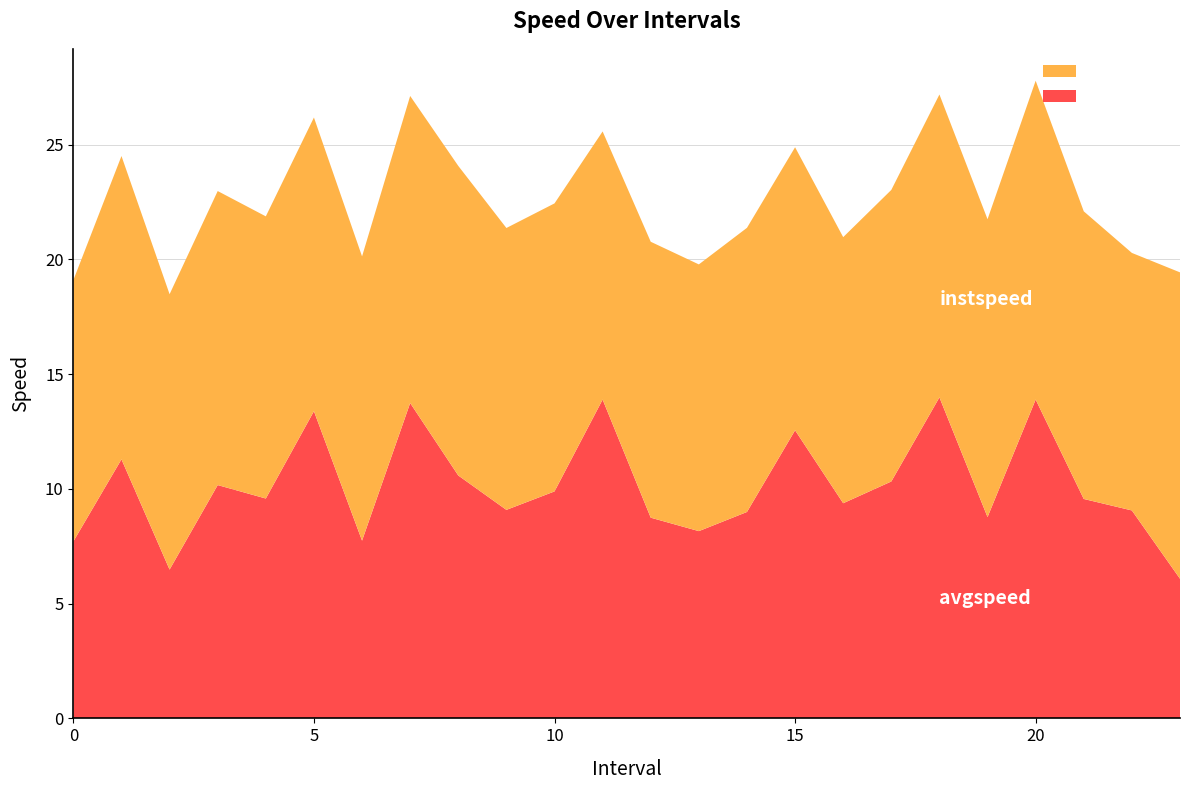

Reading left to right, extract all data points from this chart.

instspeed: 11.4	13.2	12.0	12.8	12.3	12.8	12.4	13.4	13.5	12.3	12.5	11.7	12.0	11.6	12.4	12.3	11.6	12.7	13.2	13.0	13.9	12.5	11.2	13.3
avgspeed: 7.7	11.3	6.5	10.2	9.6	13.4	7.7	13.7	10.6	9.1	9.9	13.9	8.7	8.2	9.0	12.6	9.4	10.3	14.0	8.8	13.9	9.6	9.1	6.1